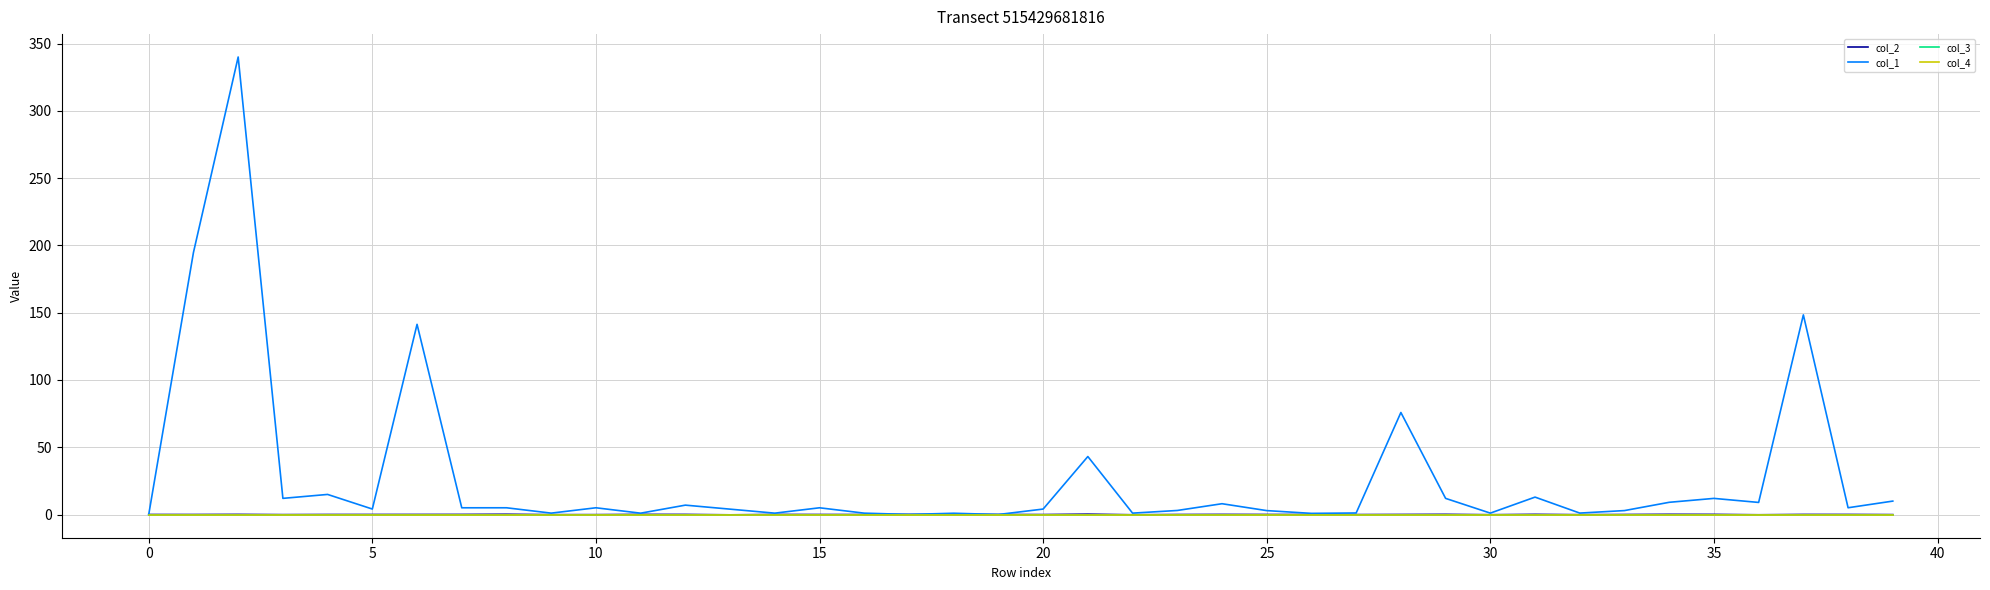

Does the chart display data point markers on the line(s)?

No